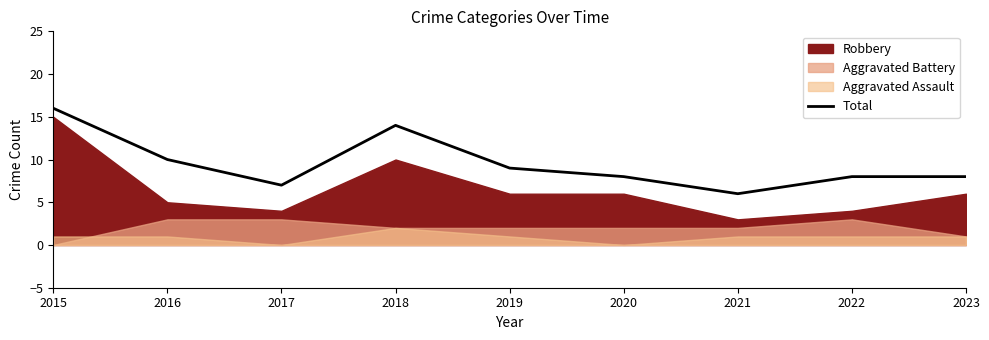

Between 2017 and 2021, which is larger?

2017